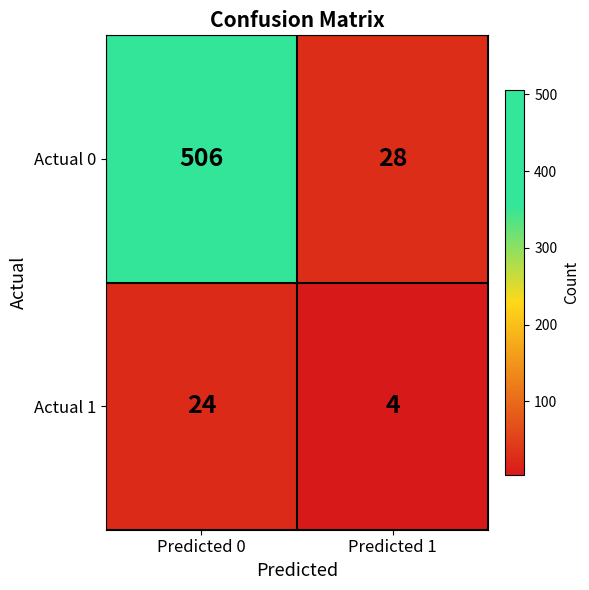

What is the approximate value of Actual 1 at Predicted 0?

24